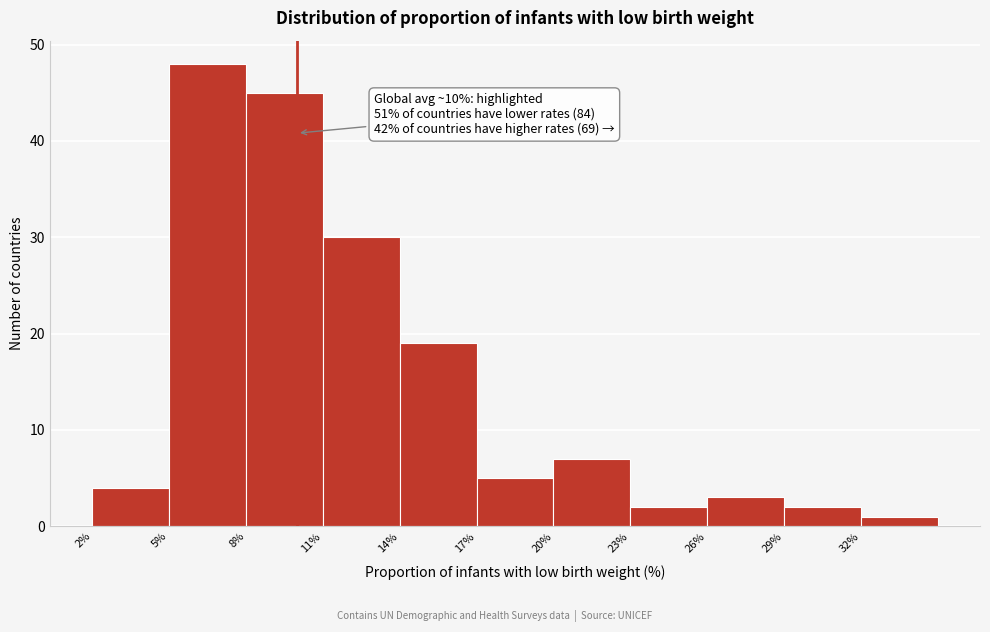

Which range on the x-axis has the tallest bar?

5 to 8